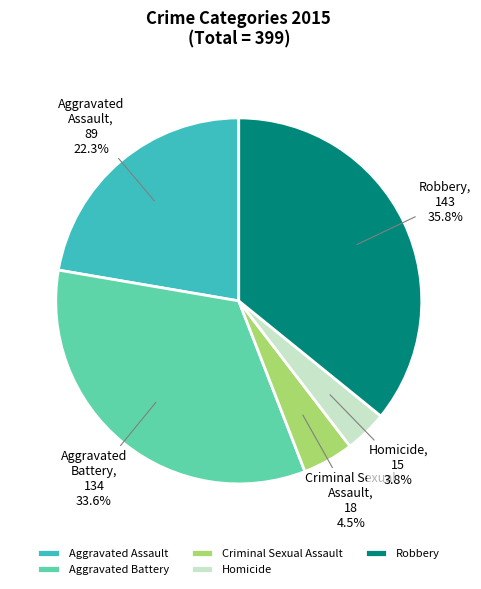

What percentage do Homicide and Robbery together represent?

39.6%